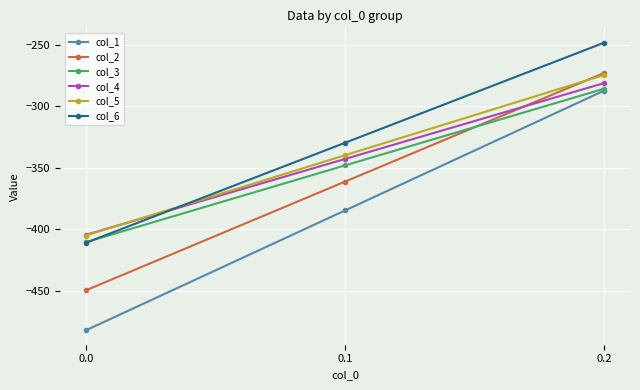

Is it true that col_5 equals -404.9 at 0.0?

True